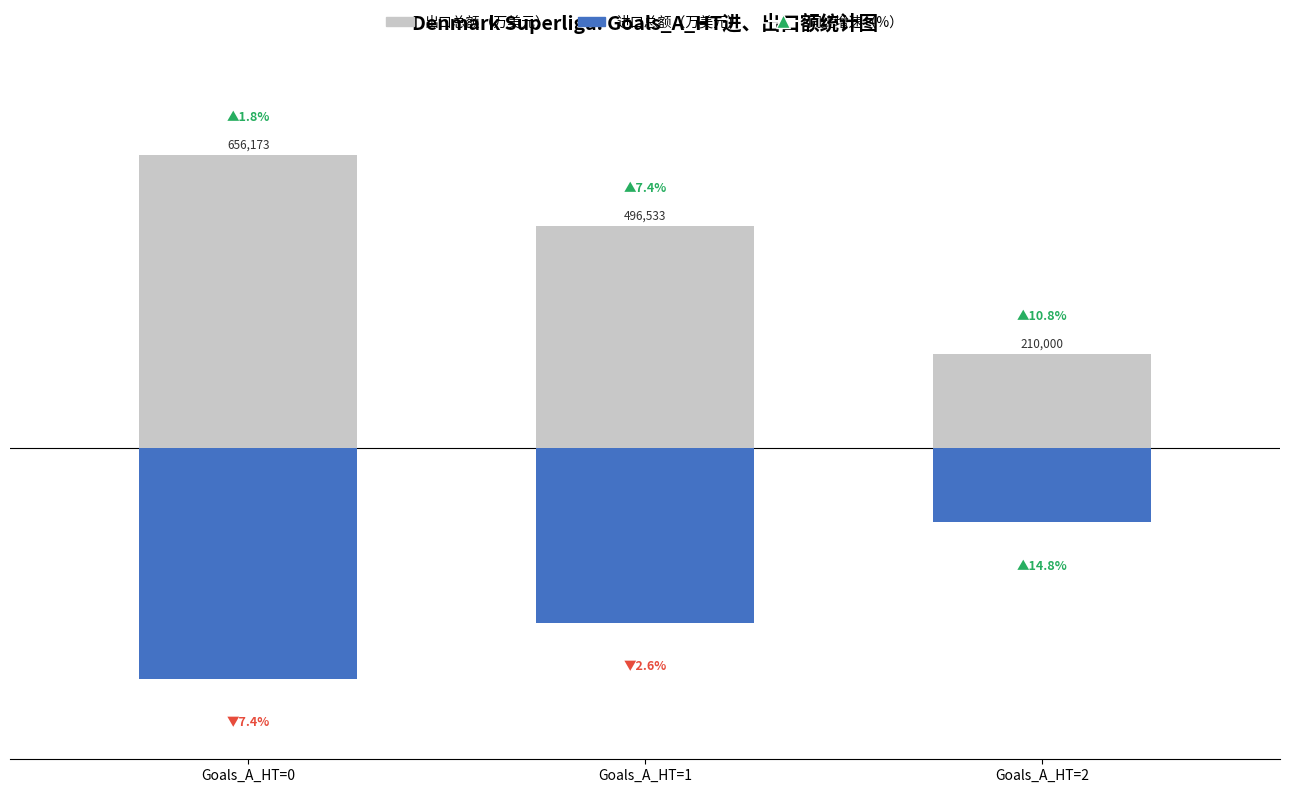

Count the number of categories in the chart.

3